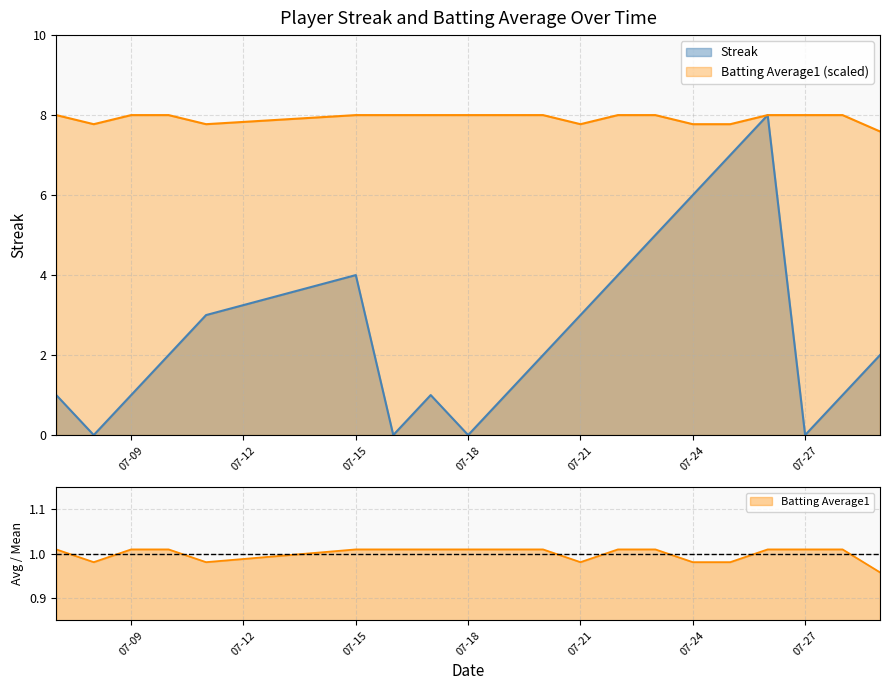

True or false: Batting Average1 and Streak cross at least once.

False